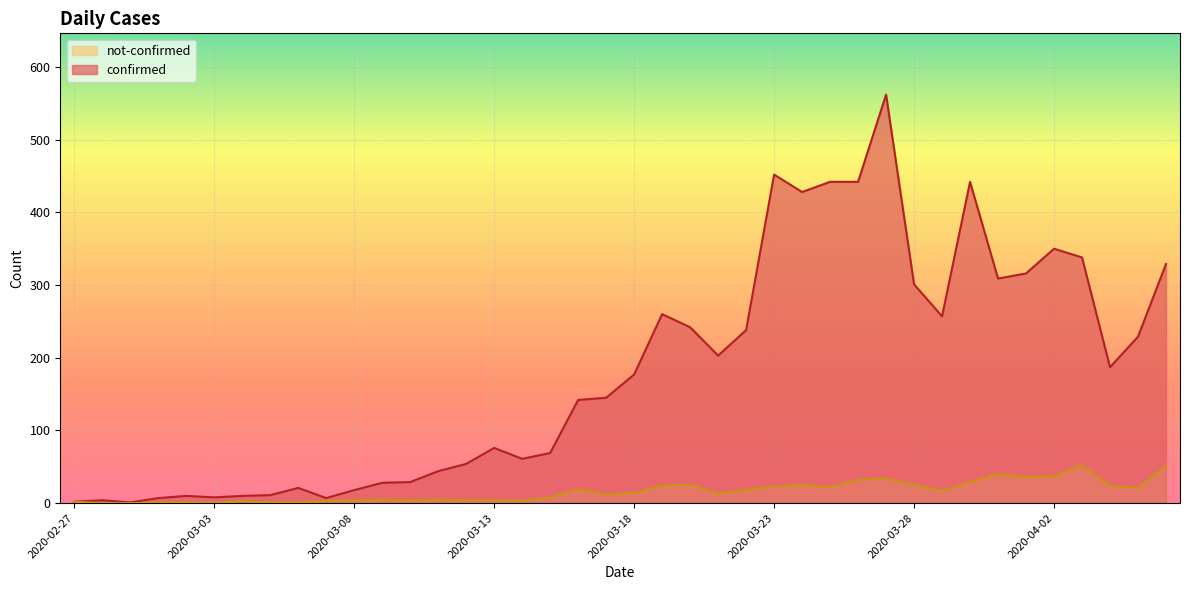

The value of confirmed at 2020-03-20 is 392. True or false?

False